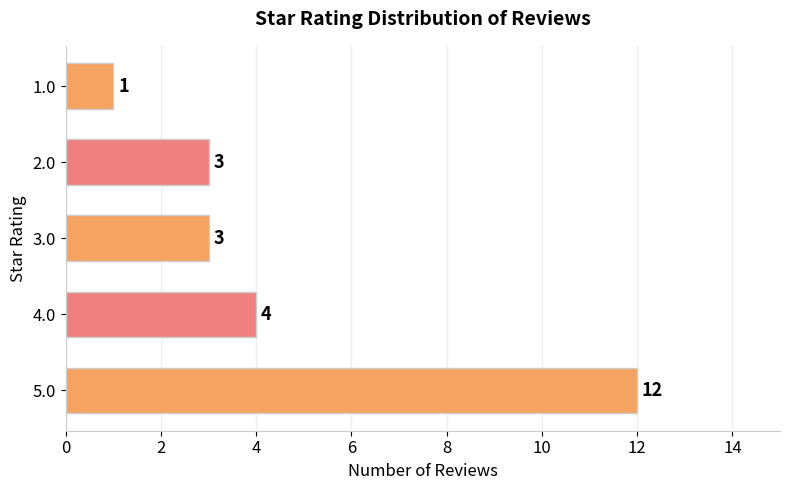

How many bars are there in total?

5